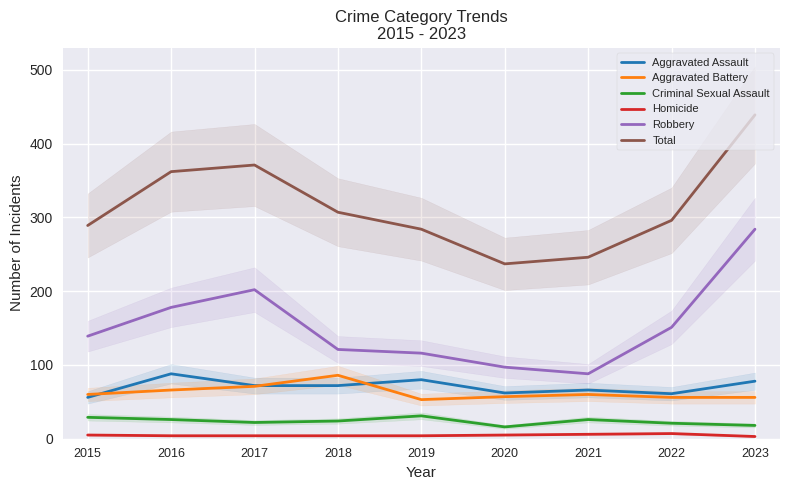

Which category has the lowest value across all series?

2023